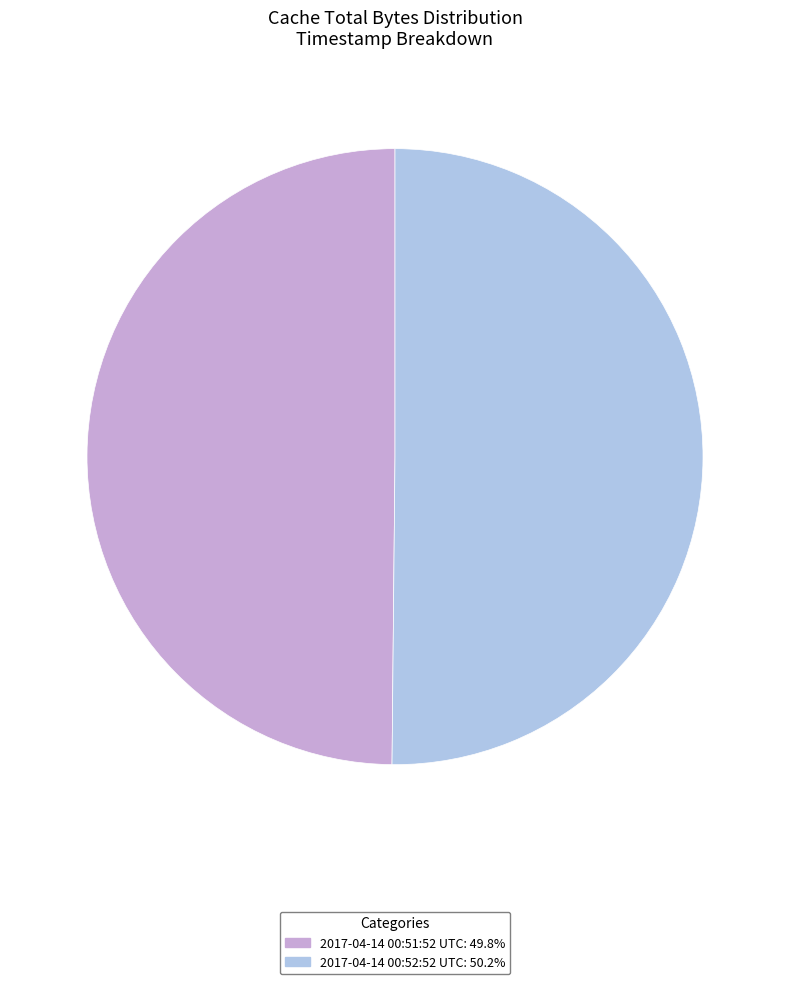

Do 2017-04-14 00:51:52 UTC and 2017-04-14 00:52:52 UTC together represent more than half of the pie?

Yes